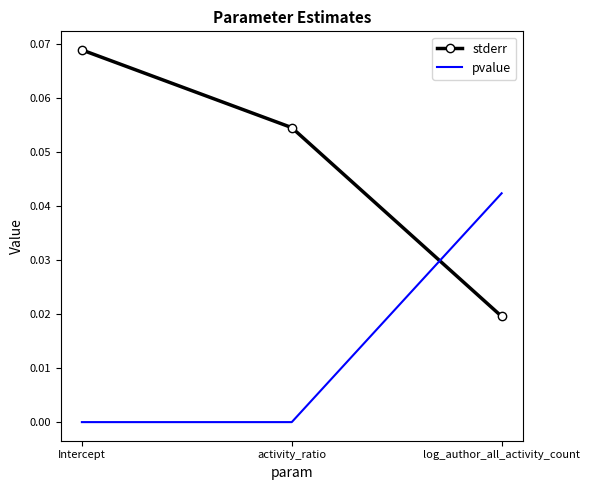

What position from the right is Intercept?

3